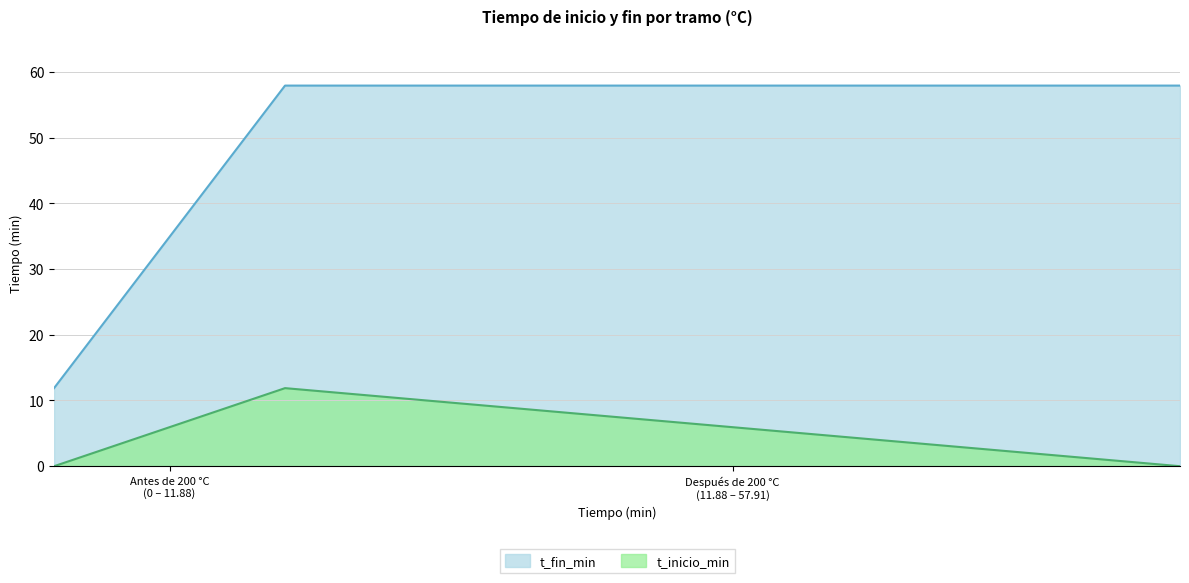

What are all the series names shown in the legend?

t_fin_min, t_inicio_min